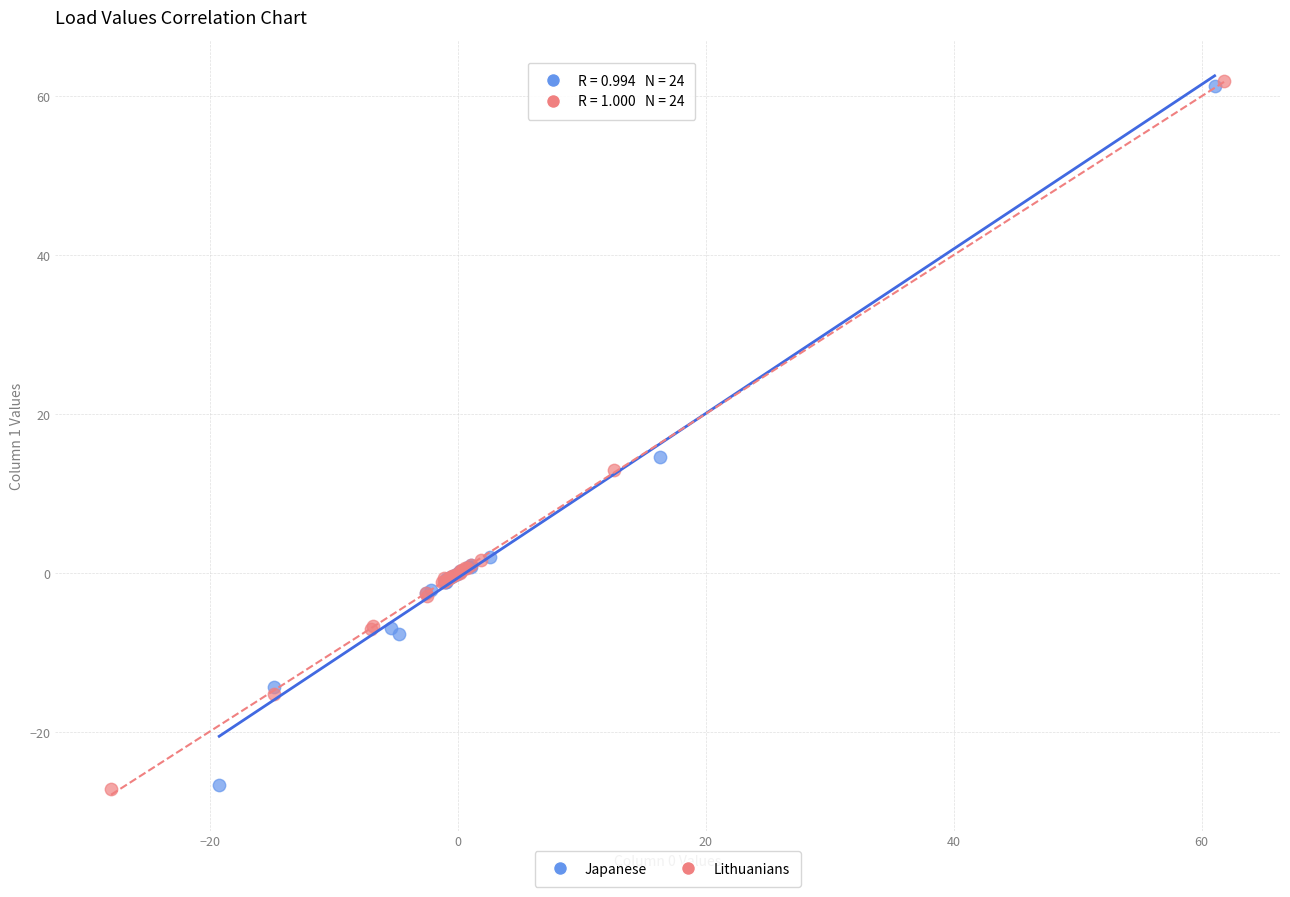

Which series has the widest spread of Y values?

Lithuanians